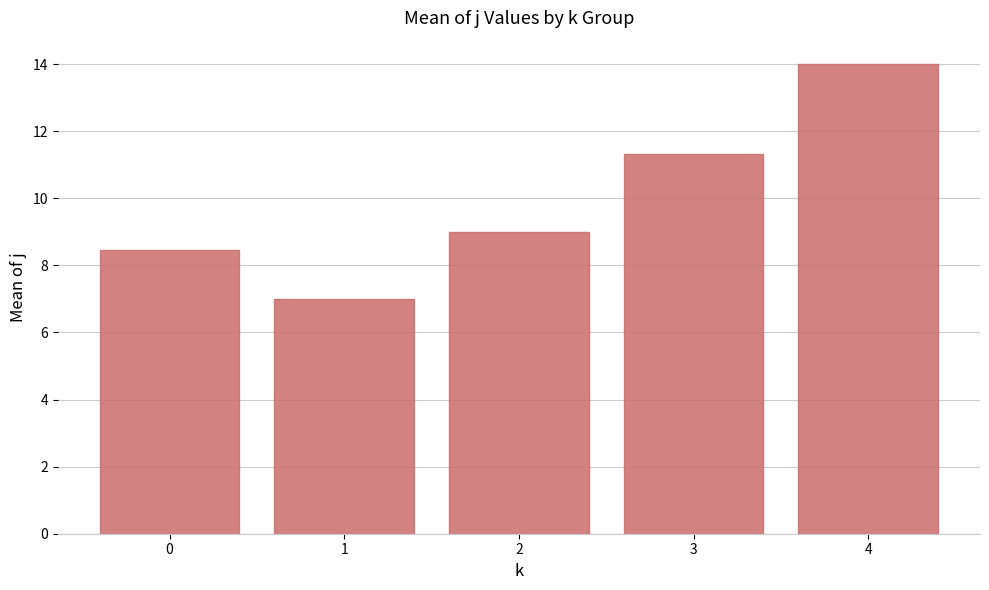

Where is the data nearest to the value 10?

2